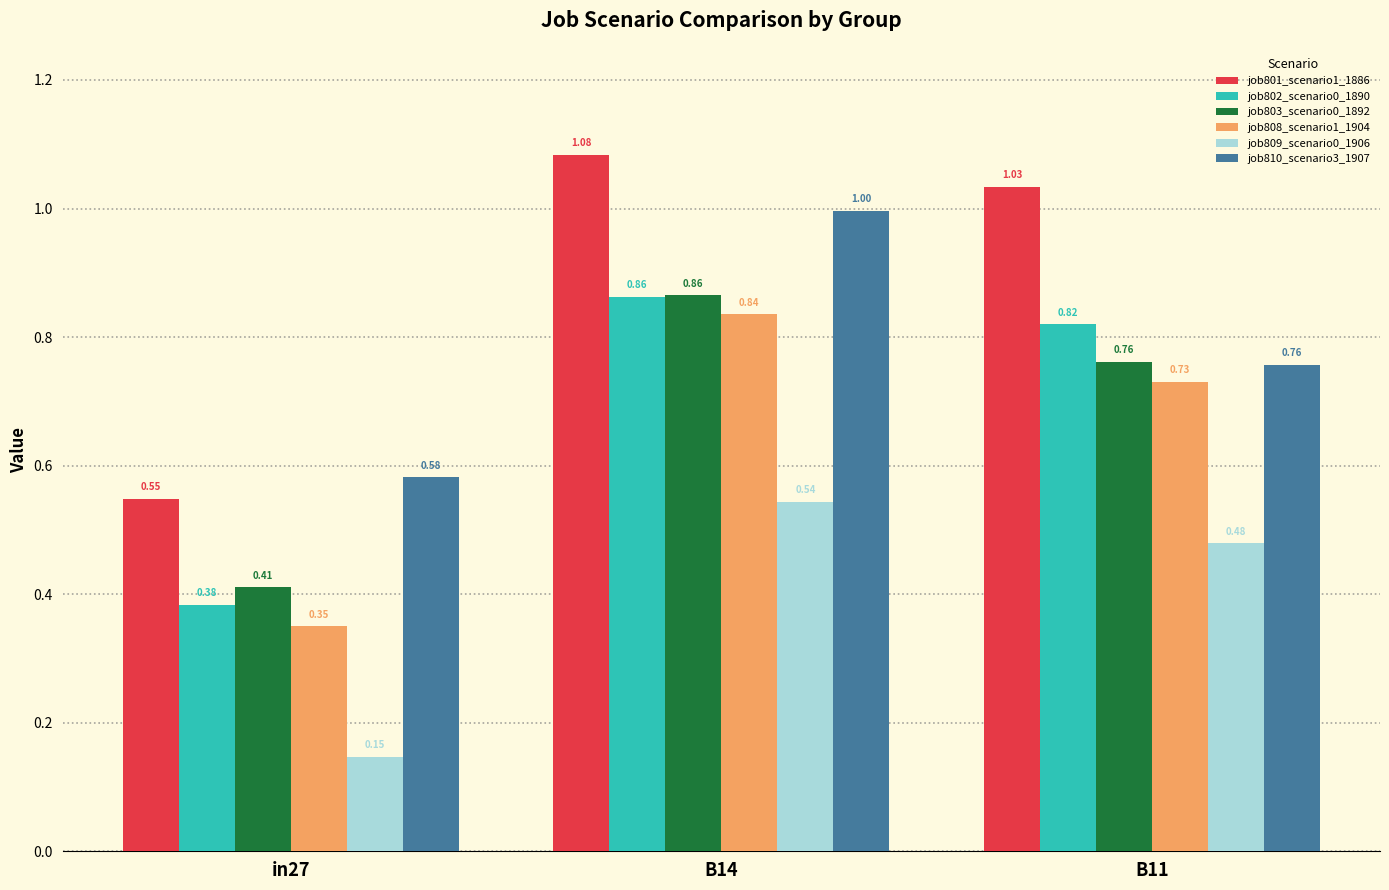

What is the label of the 3rd bar from the right?

in27